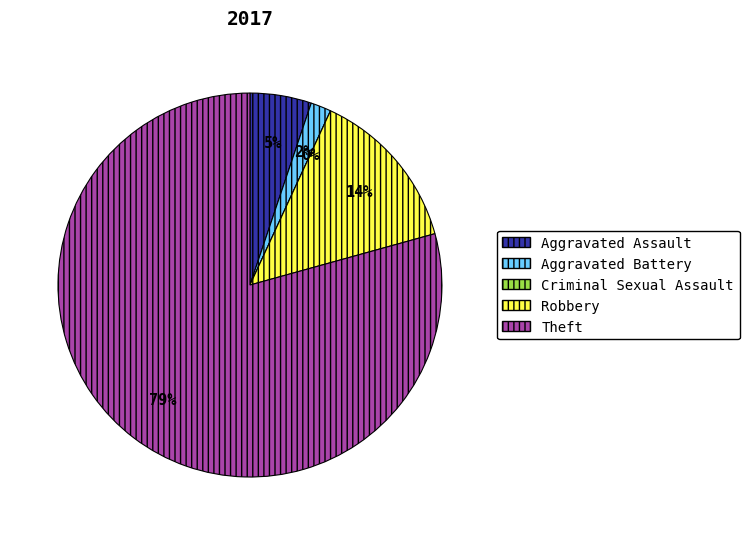

Which slice is the smallest?

Criminal Sexual Assault